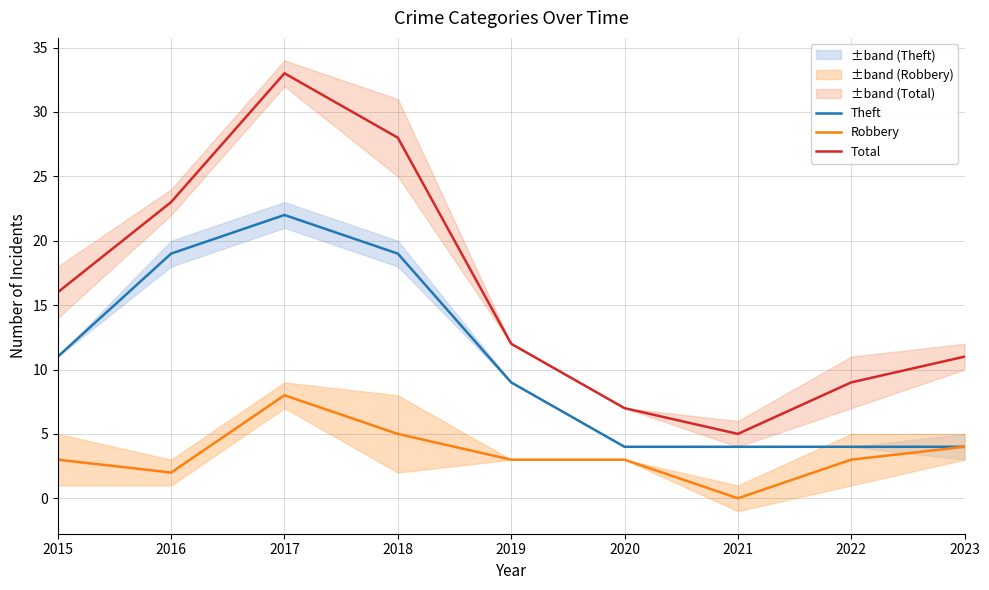

Rank the series at 2018 from lowest to highest value.

Robbery, Theft, Total